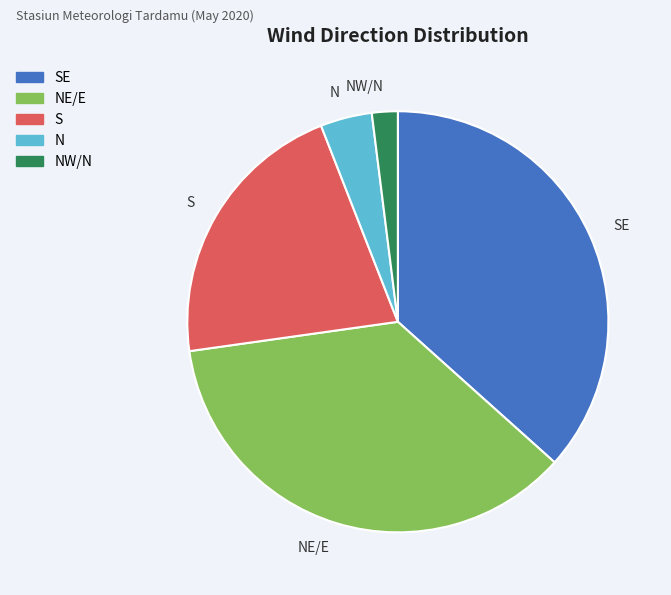

Is the sum of S and N greater than half?

No